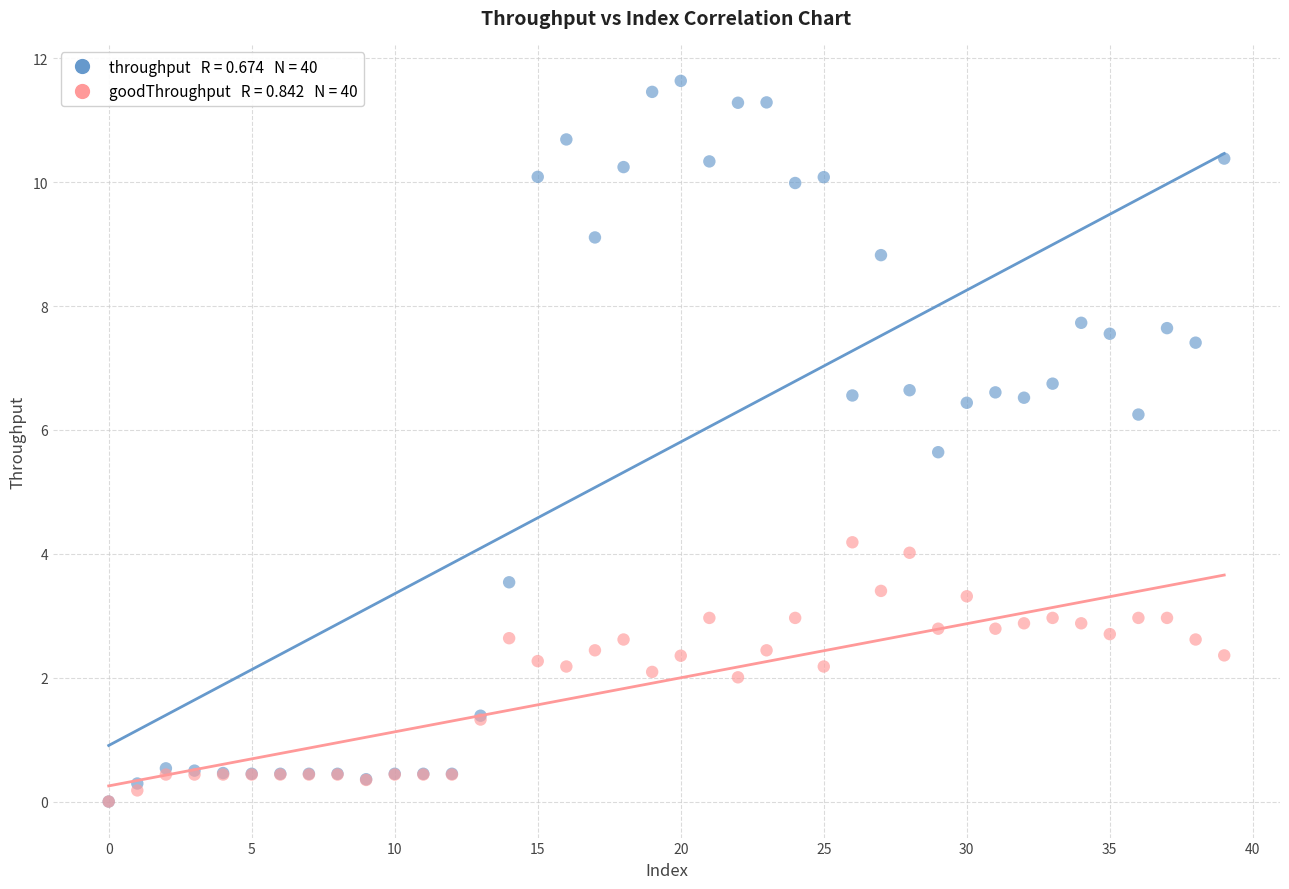

Across all series, what Y value is closest to 5?

5.6